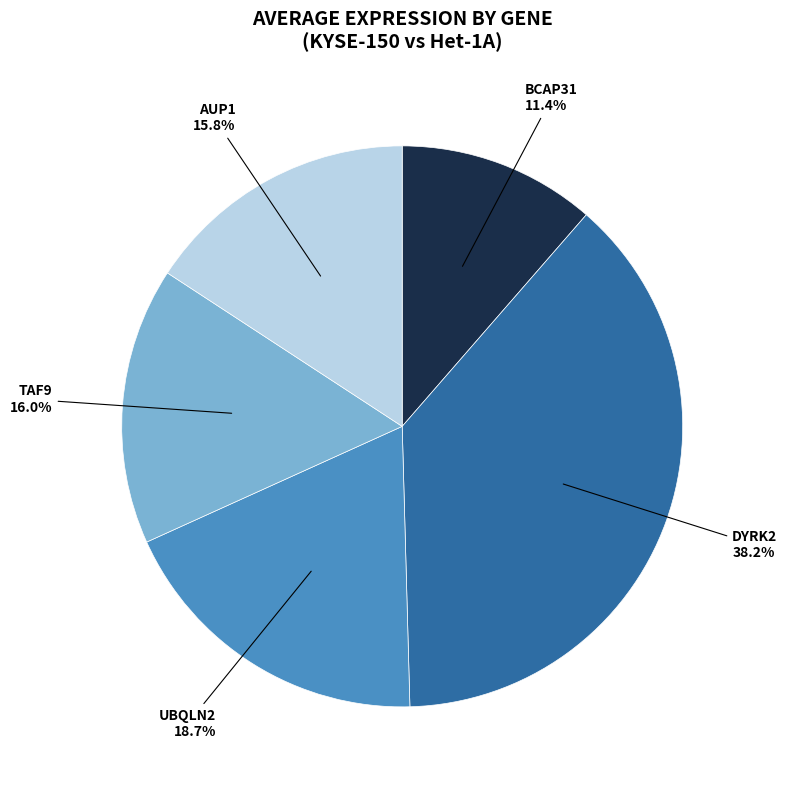

To the nearest percent, what percentage of the pie is AUP1?

16%